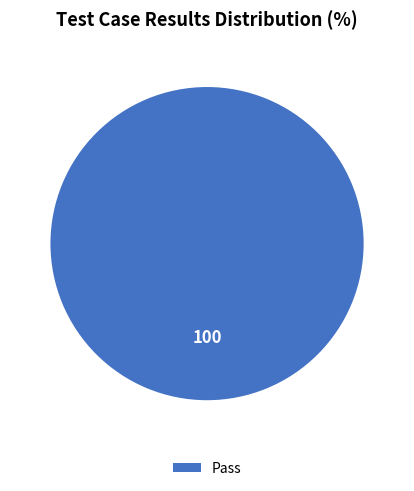

Rank the categories by value from lowest to highest.

Pass